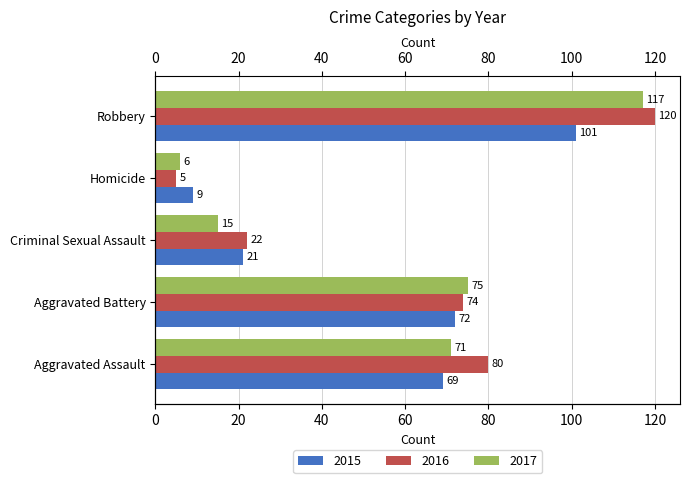

At how many categories does at least one series exceed 24?

3